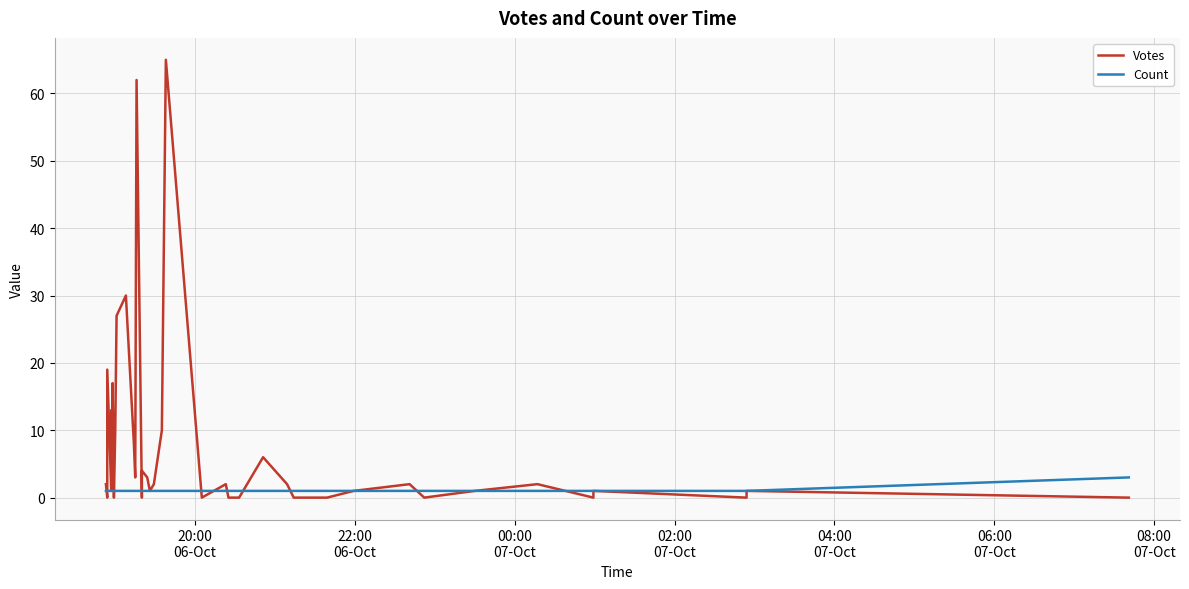

Count the number of categories in the chart.

40